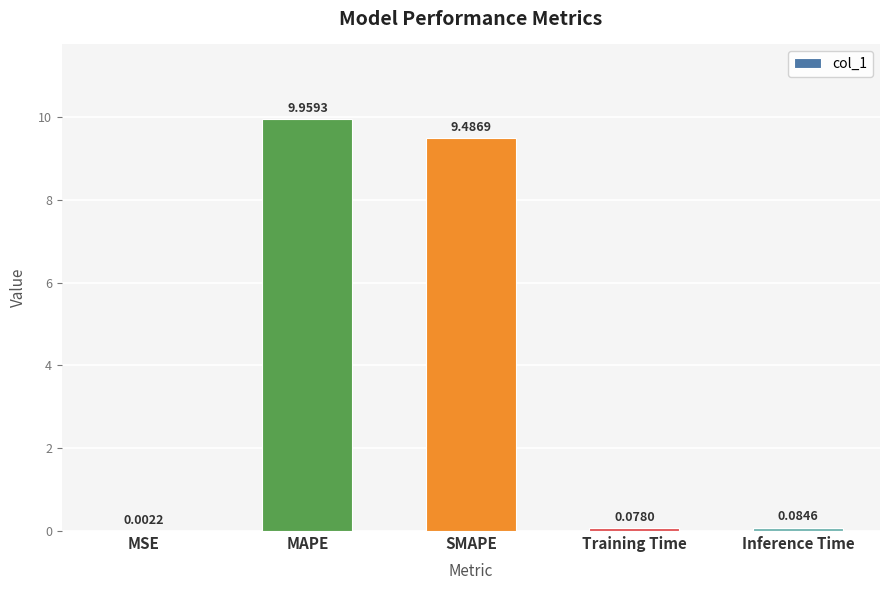

What is the change in value from MAPE to SMAPE?

-0.5